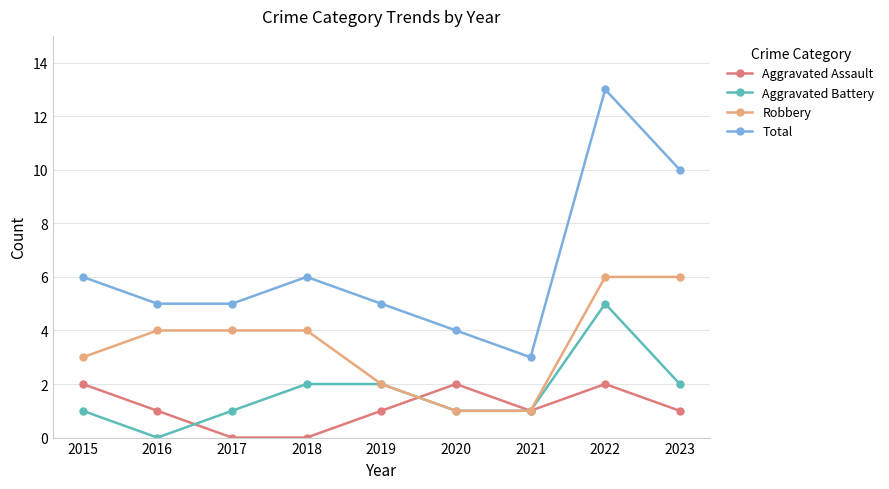

What is the maximum value shown in the chart?

13